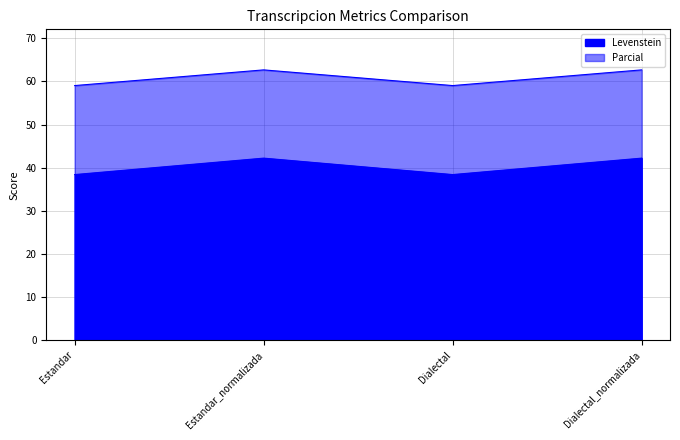

What are all the series names shown in the legend?

Levenstein, Parcial